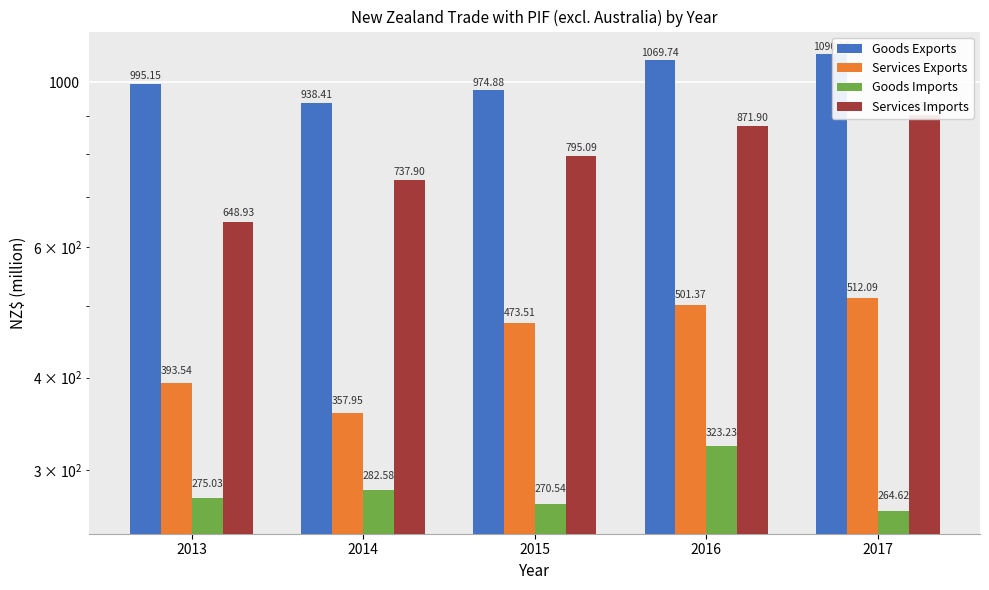

True or false: Goods Imports has a value of 98.7 at 2016.

False